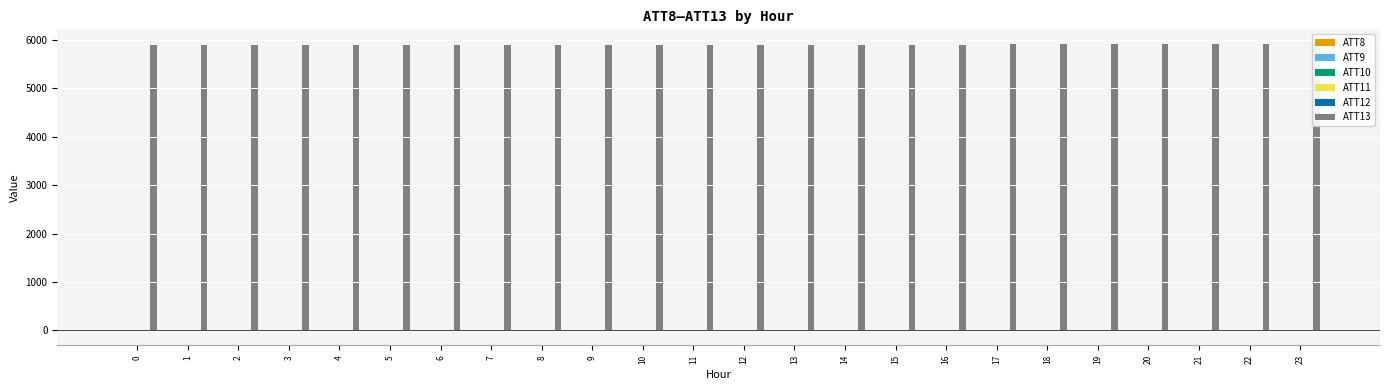

Reading left to right, transcribe all the data shown in this chart.

ATT8: 2.6	2.7	7.9	5.5	3.7	3.4	3.5	1.6	1.7	1.7	1.0	1.2	1.9	1.2	3.2	4.0	4.2	5.2	5.4	5.2	4.7	5.3	5.1	4.5
ATT9: 10.3	10.1	9.4	9.2	10.5	13.0	13.5	10.1	7.4	7.3	5.9	6.1	4.9	5.1	4.6	2.3	3.7	5.2	5.4	5.1	5.2	6.1	5.7	6.0
ATT10: -2.0	-2.1	-1.2	-2.5	-2.2	-2.8	-5.4	-8.3	-7.4	-10.9	-11.2	-13.8	-11.8	-9.6	-8.0	-7.4	-7.2	-5.6	-6.1	-6.1	-5.5	-5.3	-6.4	-8.2
ATT11: 8.7	8.7	8.2	7.9	8.0	9.0	10.1	9.5	8.4	7.5	4.6	2.7	5.0	3.9	3.3	1.9	0.5	0.0	0.9	1.5	2.3	3.8	3.2	2.9
ATT12: -3.5	-4.9	-5.0	-5.0	-4.0	-4.0	-5.4	-8.6	-9.5	-10.4	-10.0	-8.5	-7.3	-8.6	-10.3	-11.7	-10.8	-8.4	-7.8	-8.4	-8.3	-7.3	-9.2	-10.0
ATT13: 5891.6	5892.8	5895.0	5897.7	5899.0	5894.1	5894.8	5894.3	5889.7	5895.2	5899.6	5893.6	5891.9	5900.7	5903.1	5904.6	5905.3	5907.9	5910.5	5905.9	5906.7	5908.3	5915.9	5922.2